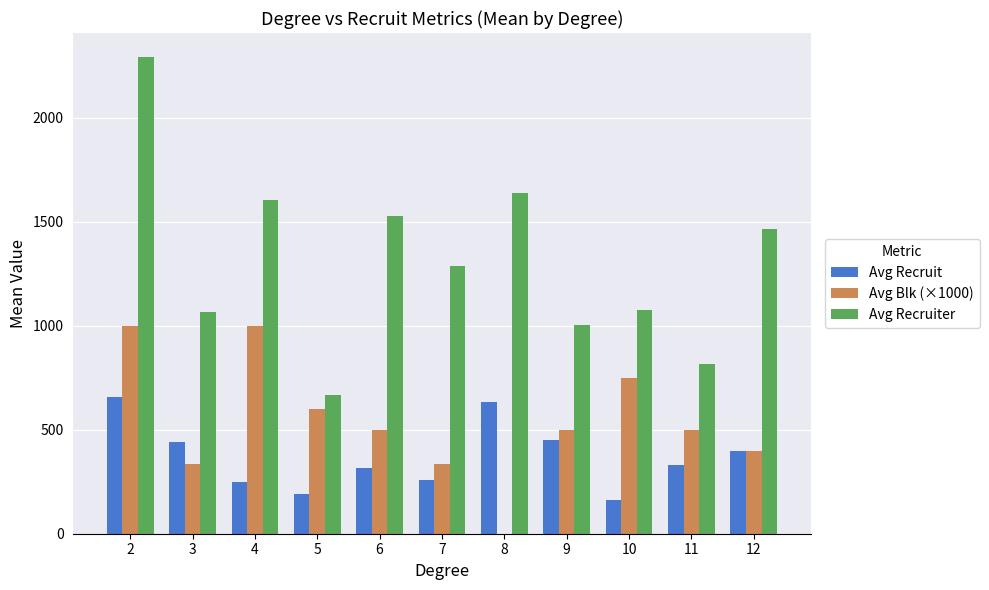

Which series changed the most between 2 and 3?

Avg Recruiter